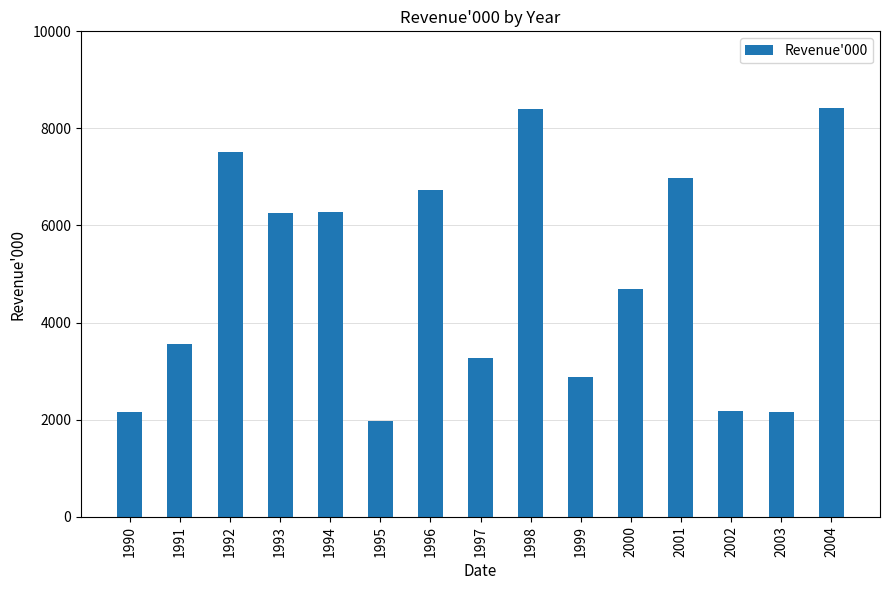

The value at 1990 is 2156. True or false?

True